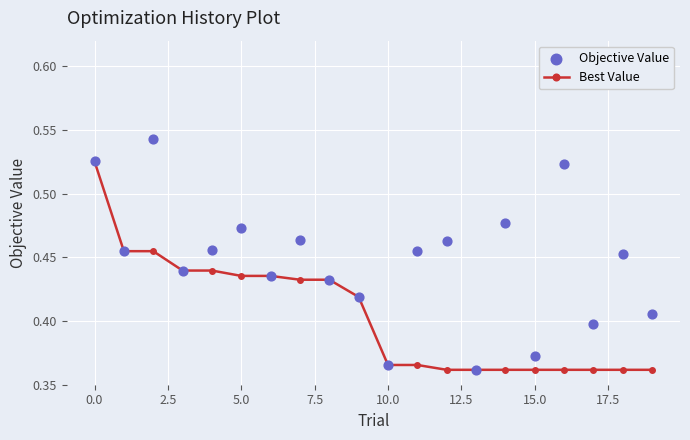

Which series has the largest total across all categories?

Objective Value